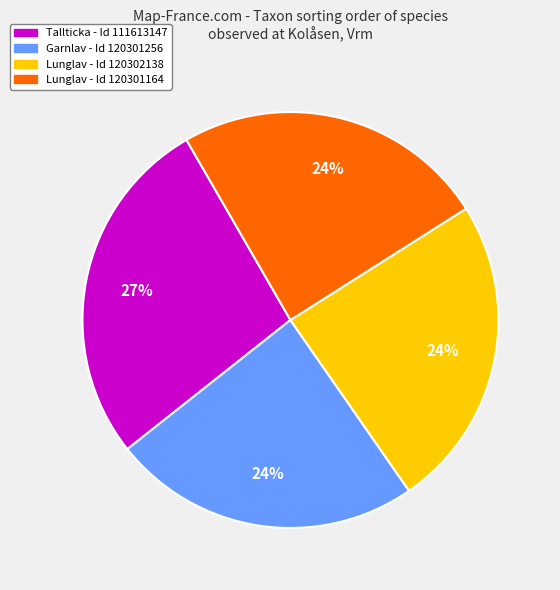

To the nearest percent, what is the difference between the largest and smallest slice percentages?

3%